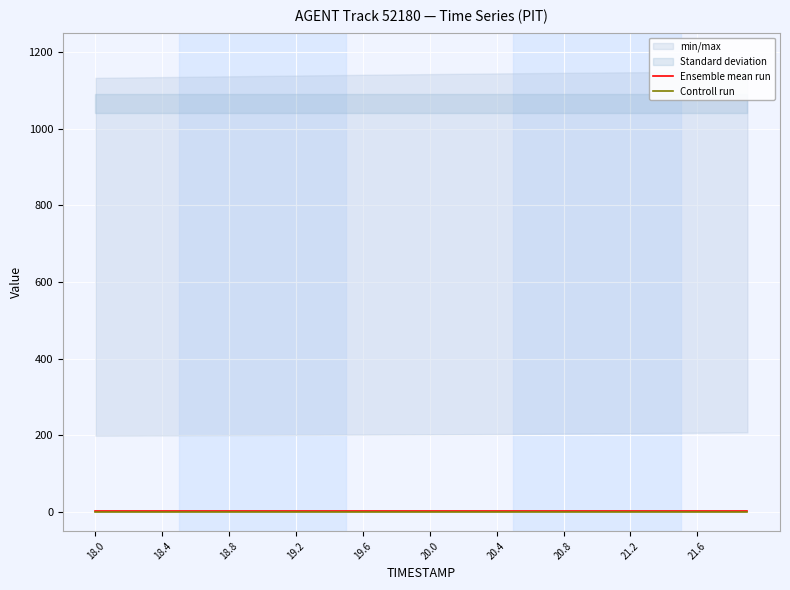

What position from the right is 18.0?

40